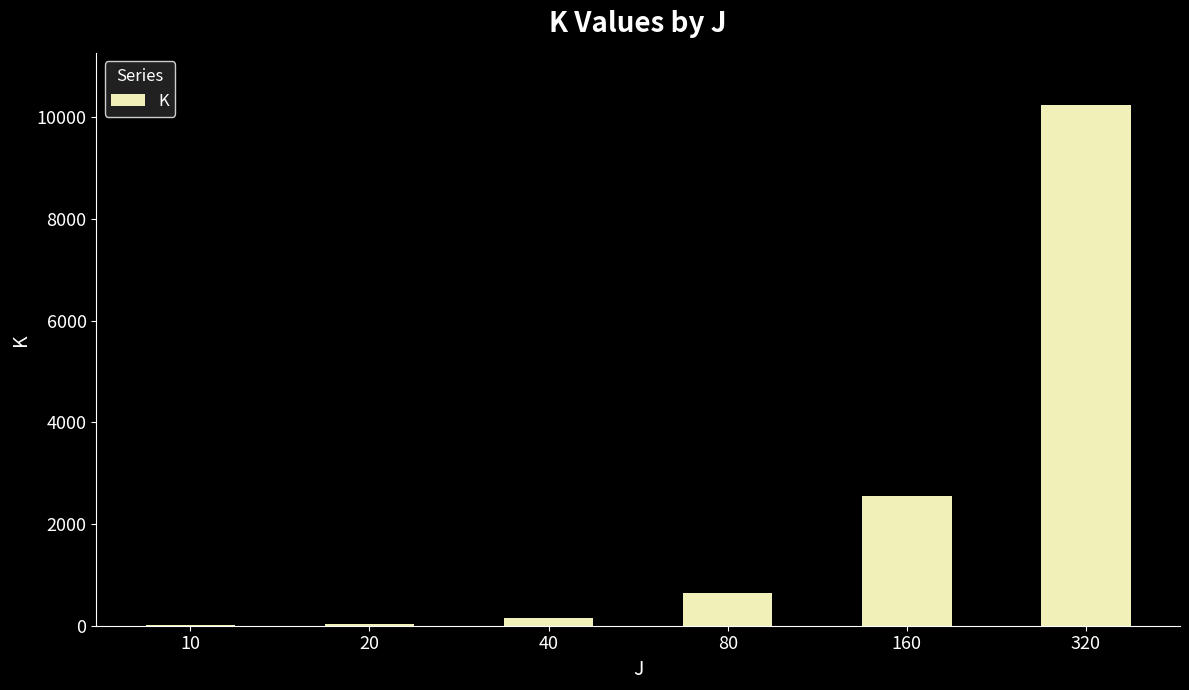

What is the sum of all values?

13650